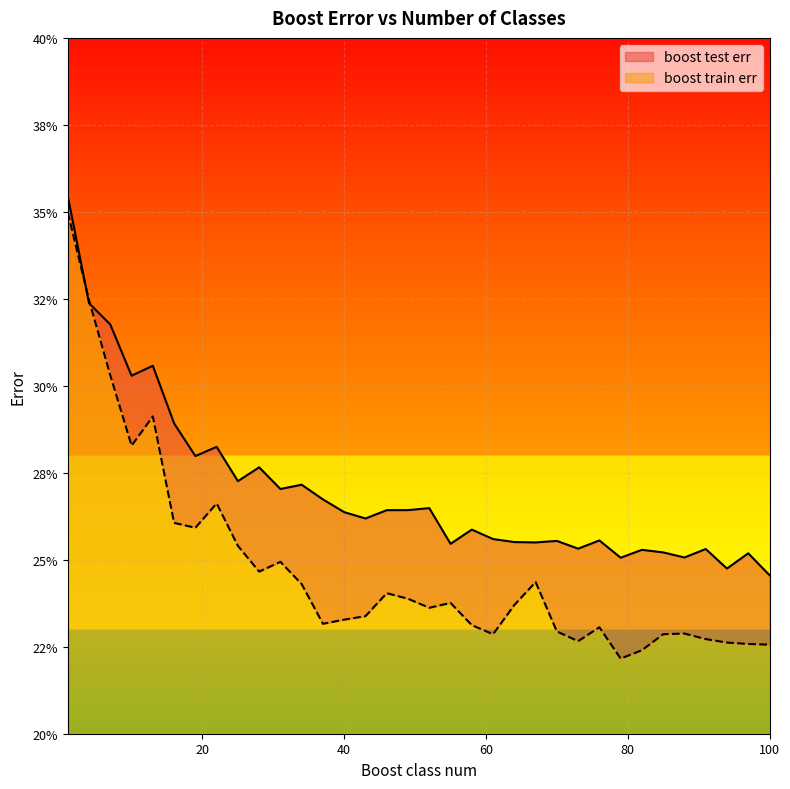

Reading left to right, extract all data points from this chart.

boost test err: 0.4	0.3	0.3	0.3	0.3	0.3	0.3	0.3	0.3	0.3	0.3	0.3	0.3	0.3	0.3	0.3	0.3	0.3	0.3	0.3	0.3	0.3	0.3	0.3	0.3	0.3	0.3	0.3	0.3	0.3	0.3	0.2	0.3	0.2
boost train err: 0.3	0.3	0.3	0.3	0.3	0.3	0.3	0.3	0.3	0.2	0.2	0.2	0.2	0.2	0.2	0.2	0.2	0.2	0.2	0.2	0.2	0.2	0.2	0.2	0.2	0.2	0.2	0.2	0.2	0.2	0.2	0.2	0.2	0.2